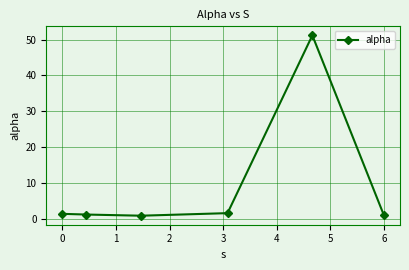

What is the maximum value shown in the chart?

51.2